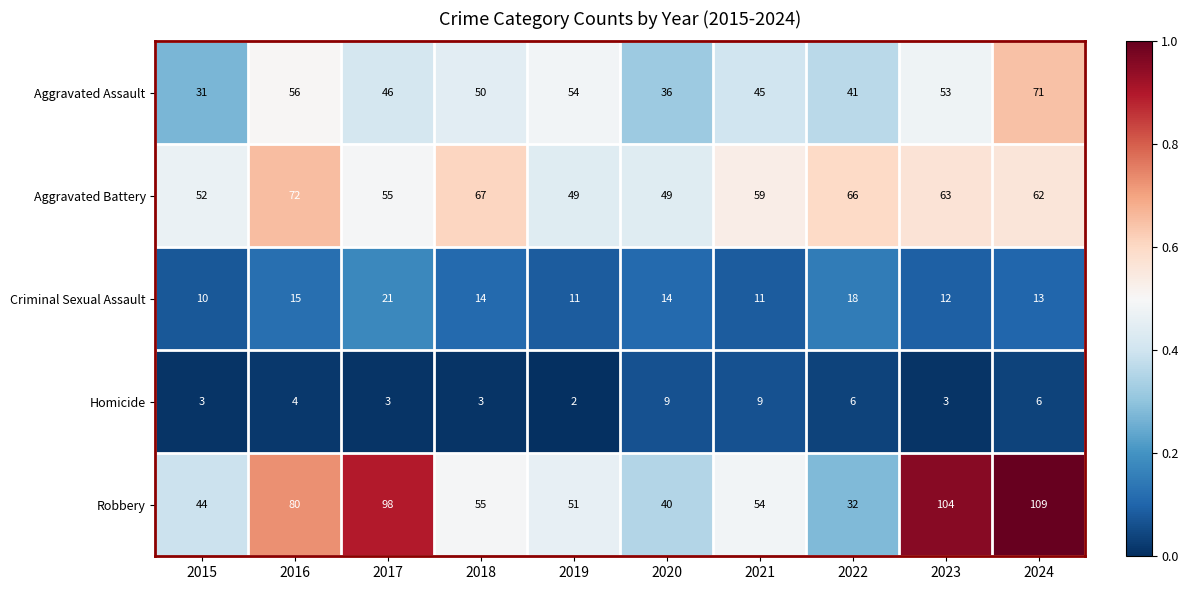

What is the greatest value displayed?

109